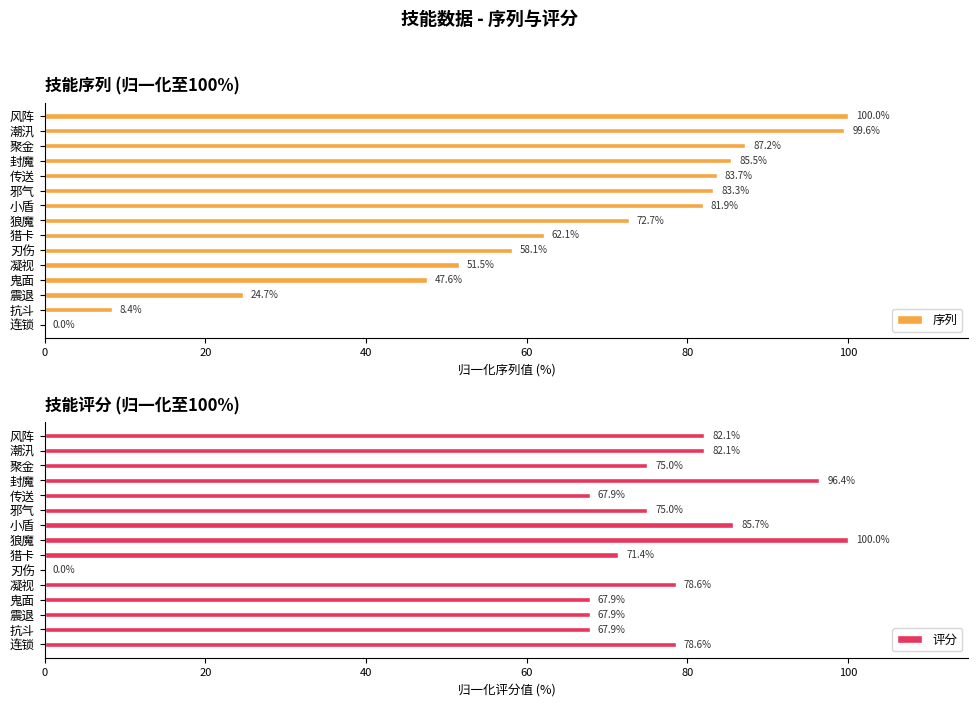

The 序列 series shows 50.3 at 邪气. True or false?

False